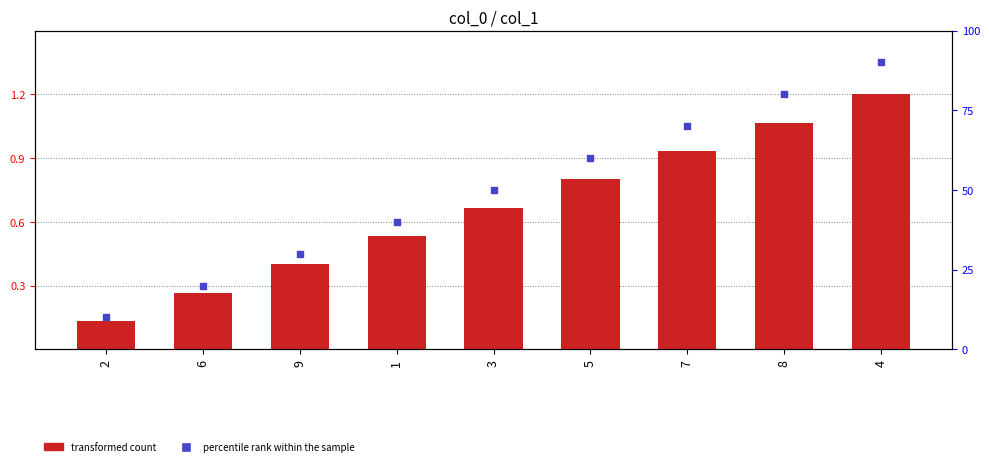

Which series has the largest total across all categories?

percentile rank within the sample